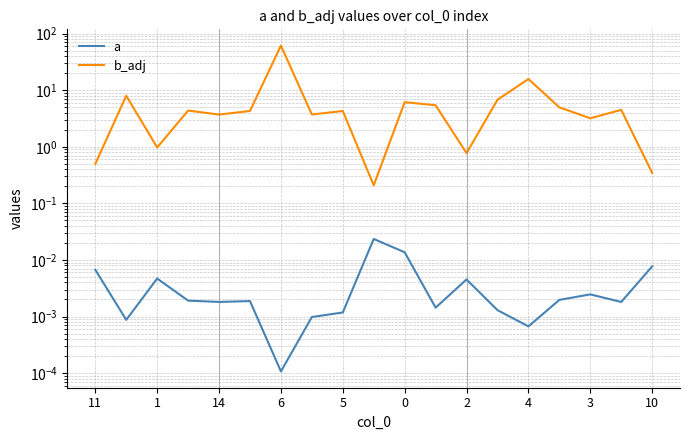

What is the label of the 8th point from the right?

11